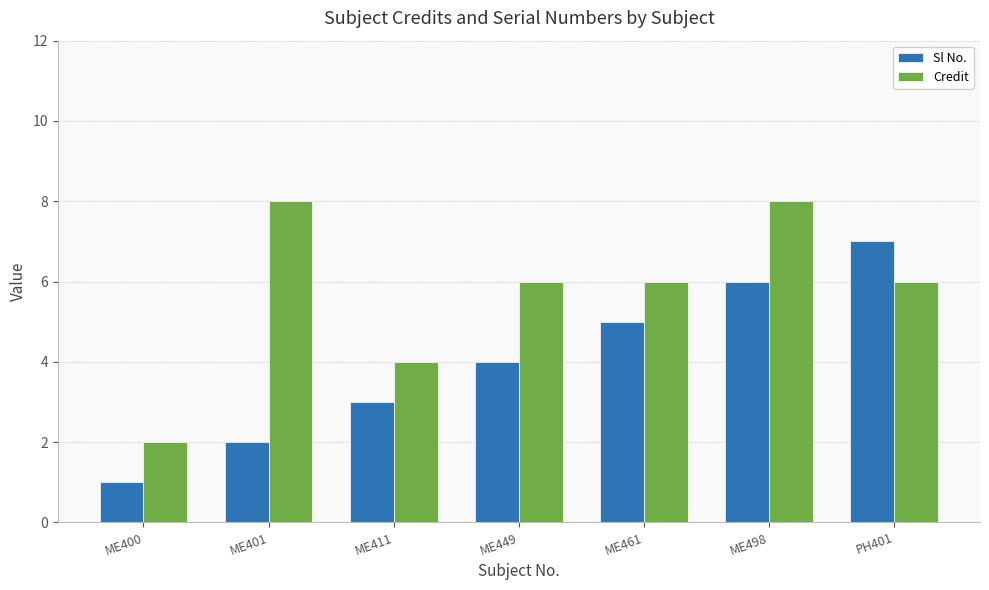

What is the average value of the Sl No. series?

4